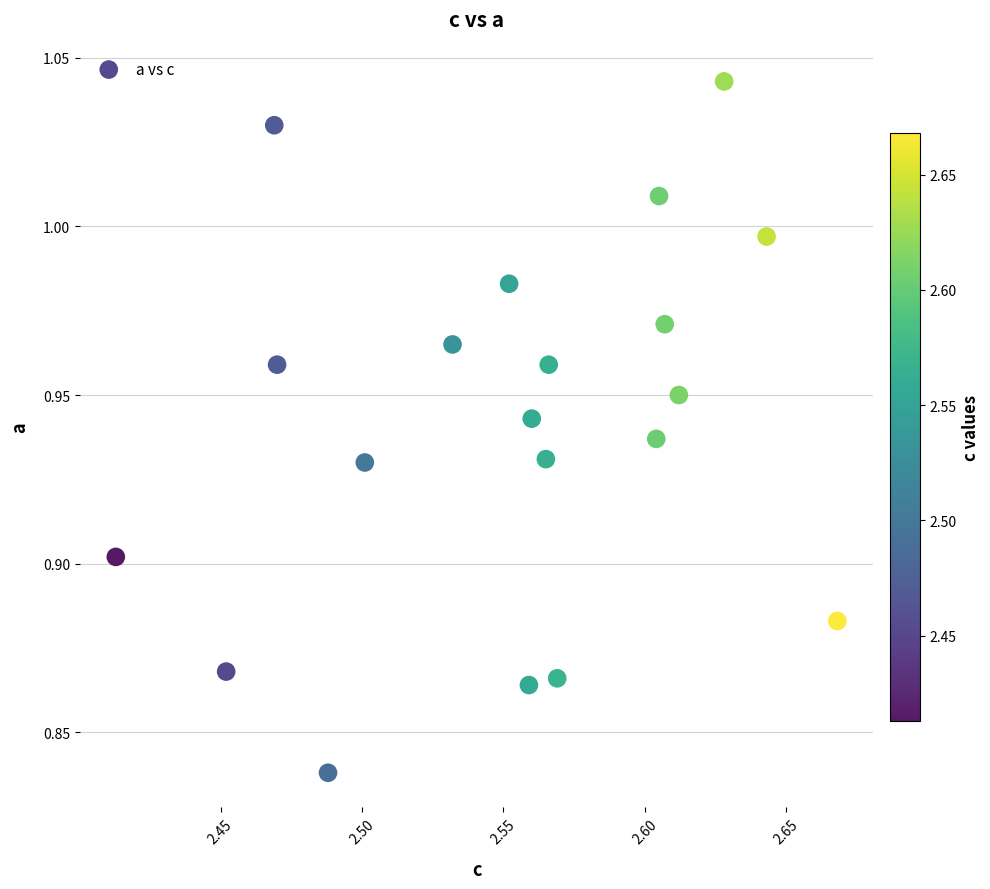

What is the range of X values (max minus min)?

0.3